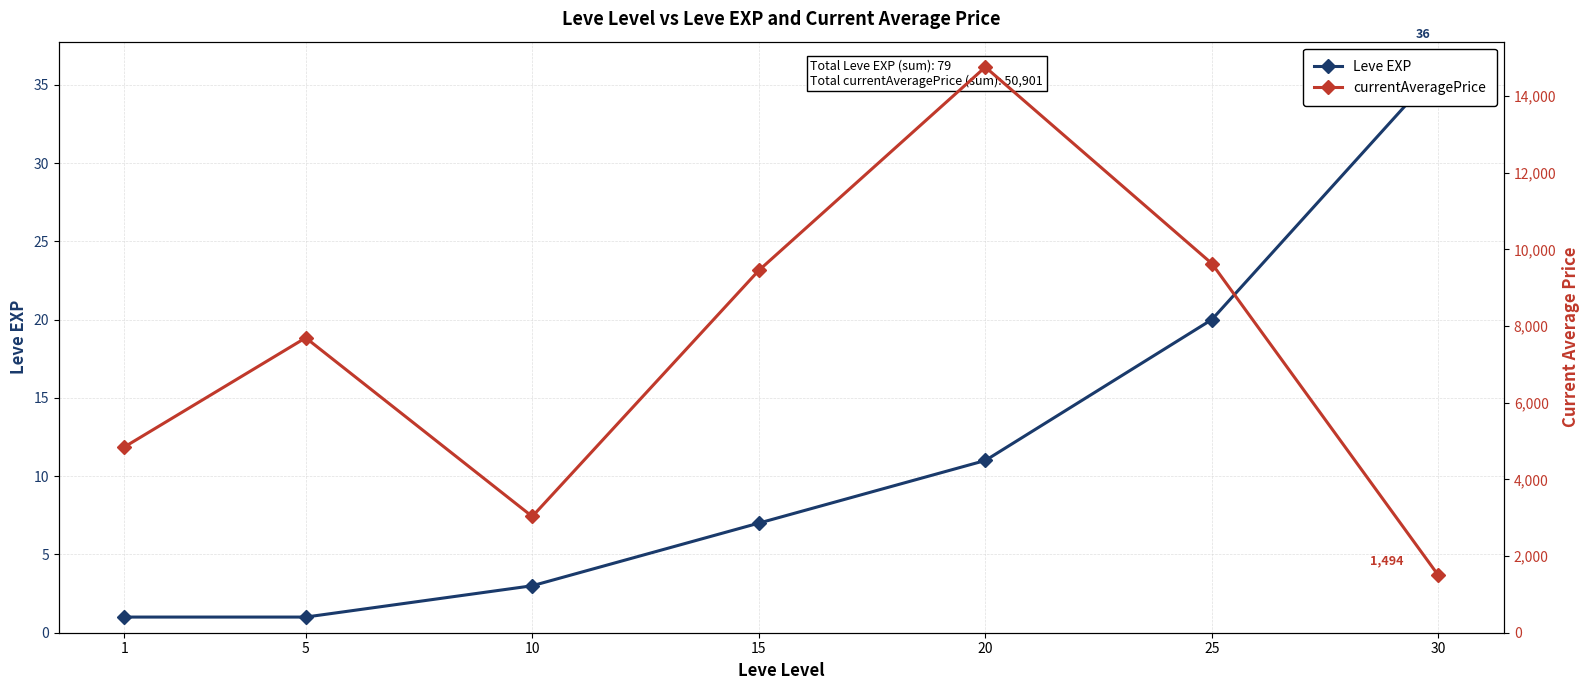

Read the currentAveragePrice value at 1.

4847